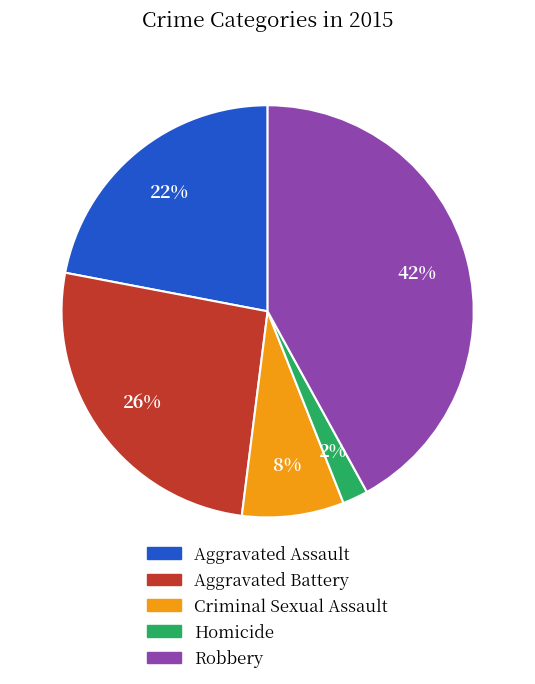

To the nearest percent, what is the difference between the largest and smallest slice percentages?

40%